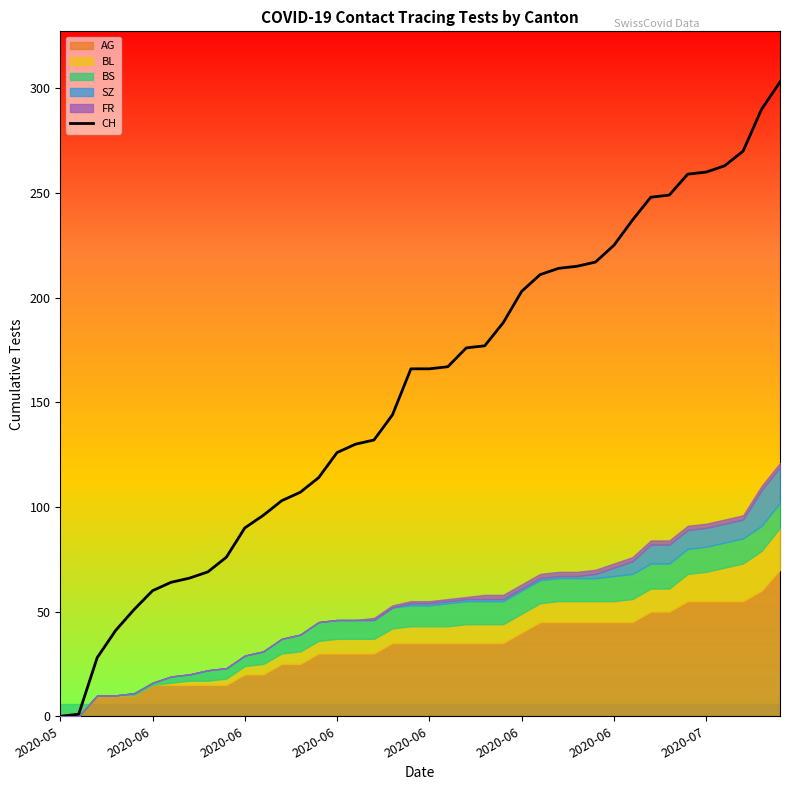

Read the value at 16, to the nearest 10.

130